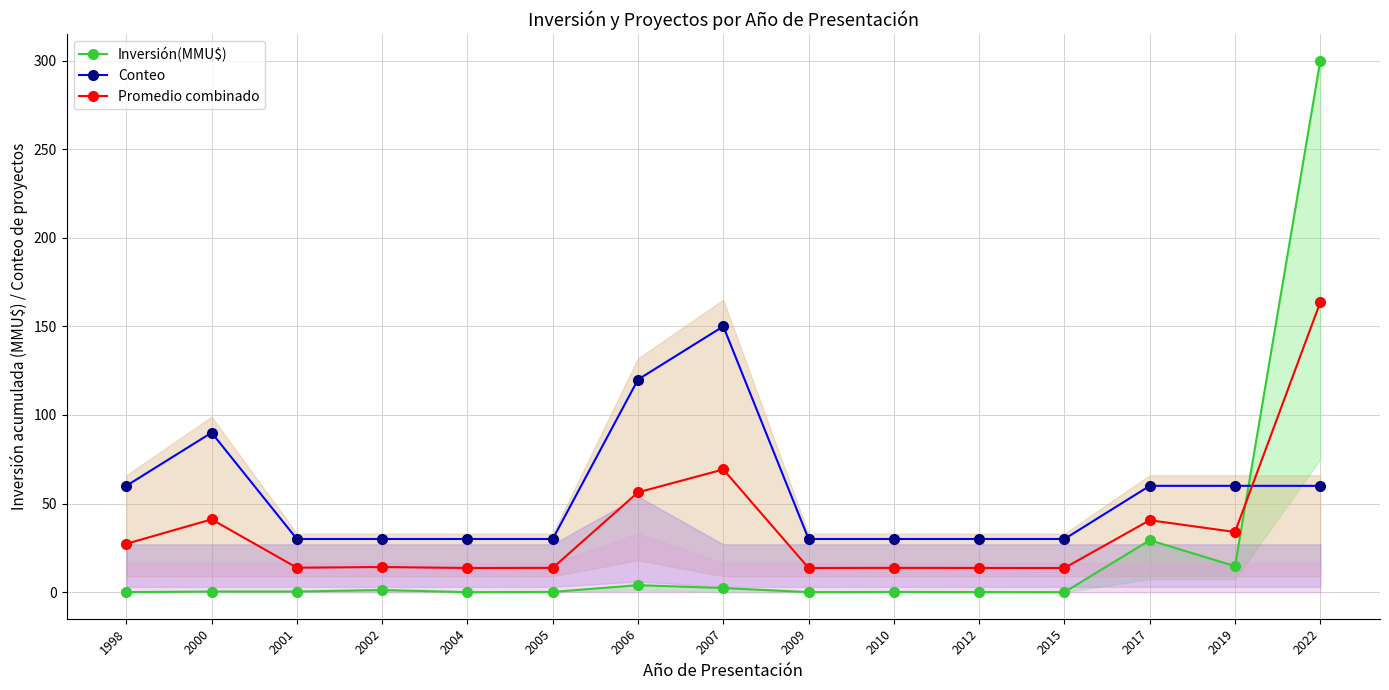

What is the difference between the Inversión(MMU$) values at 2002 and 2000?

0.8